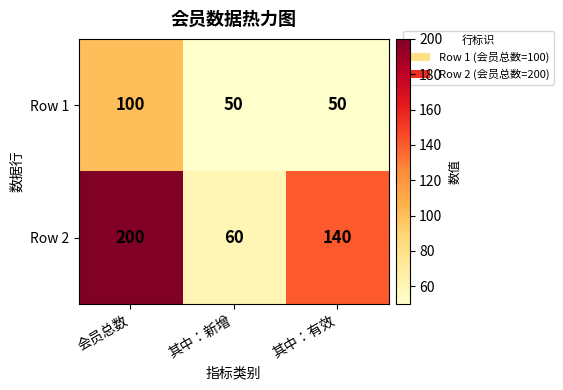

List the series in order of their overall mean, lowest first.

Row 1, Row 2